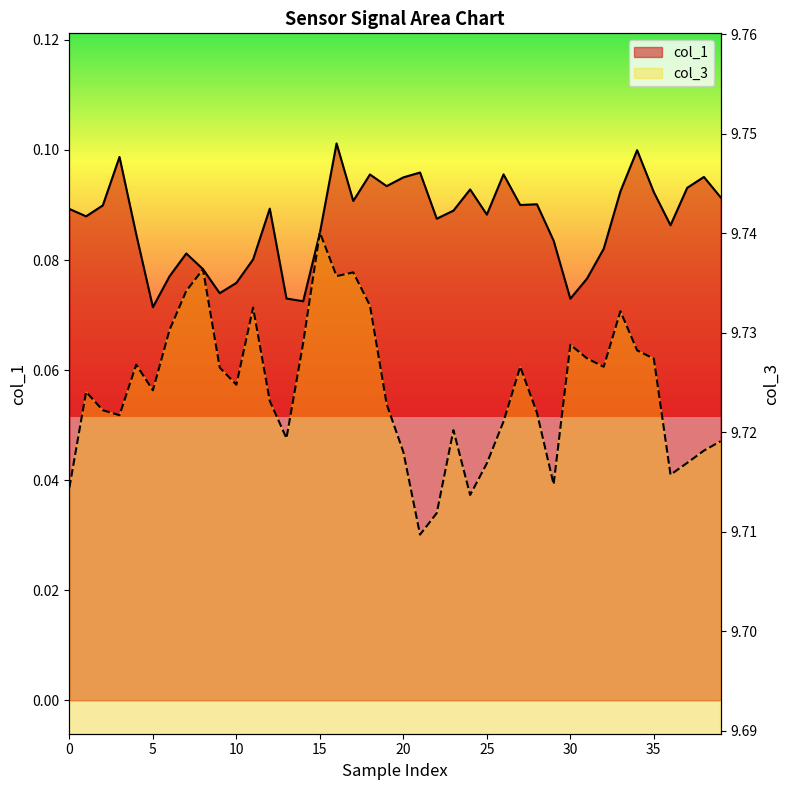

How many lines are shown in the chart?

2